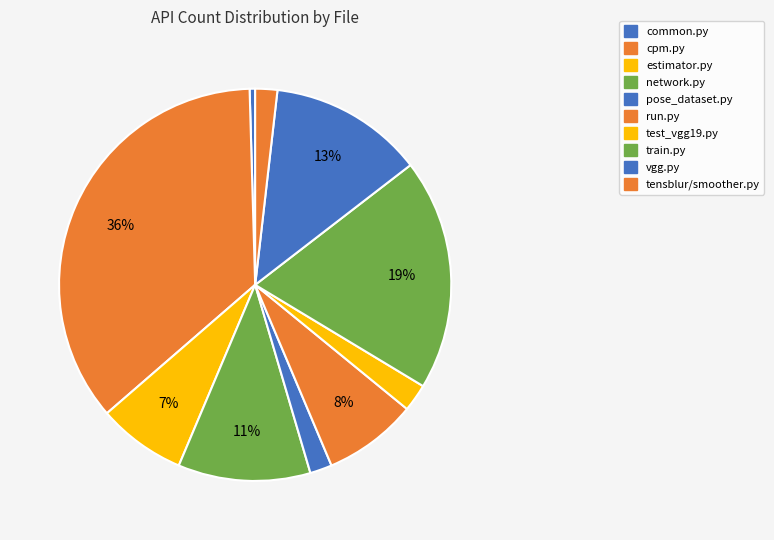

How many segments does this pie chart have?

10